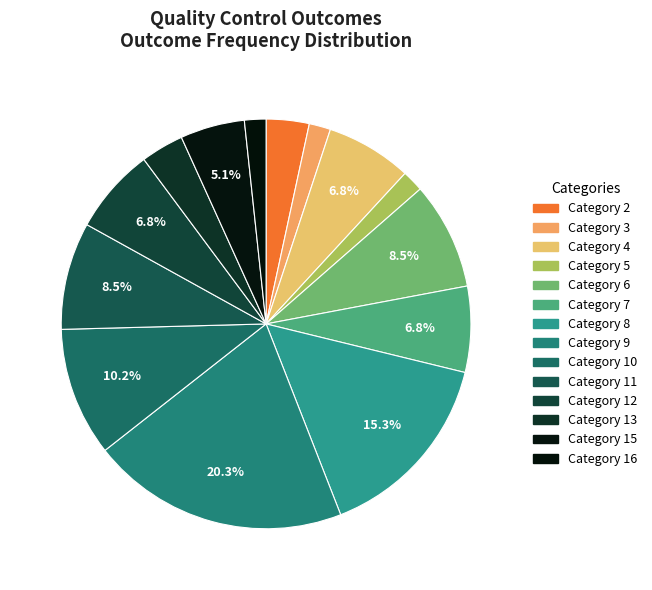

How many slices are in this pie chart?

14